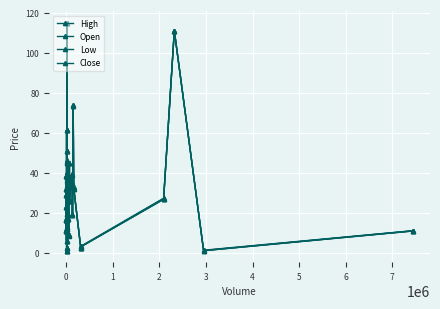

What is the difference between the highest and lowest values at 5?

0.7